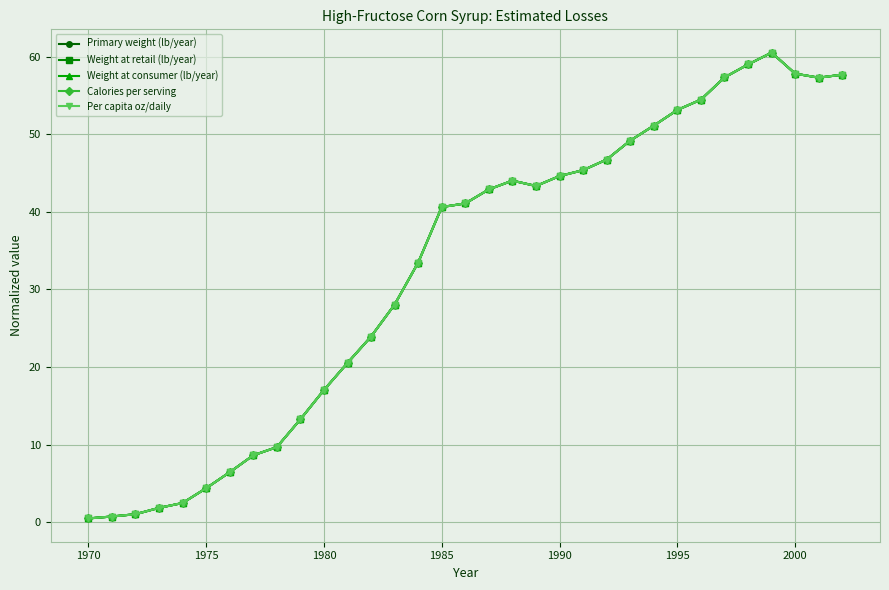

In Weight at retail (lb/year), how many points are lower than both neighbors (excluding endpoints)?

2